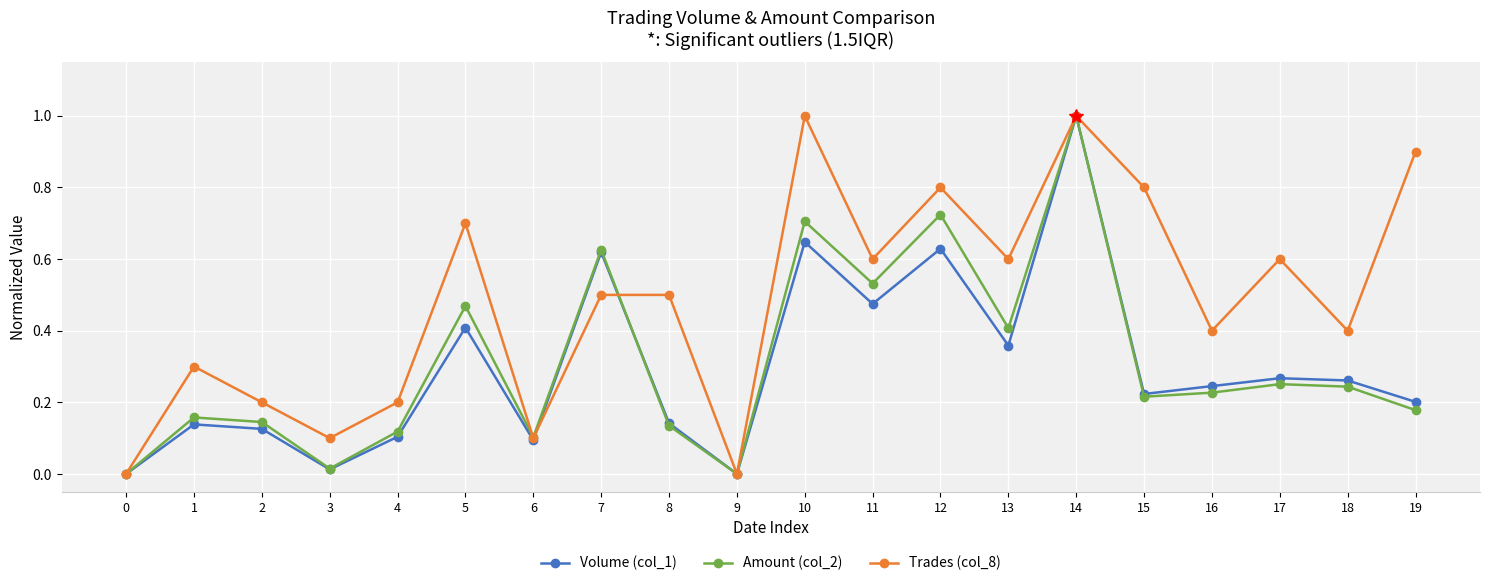

True or false: Amount (col_2) and Trades (col_8) cross at least once.

True